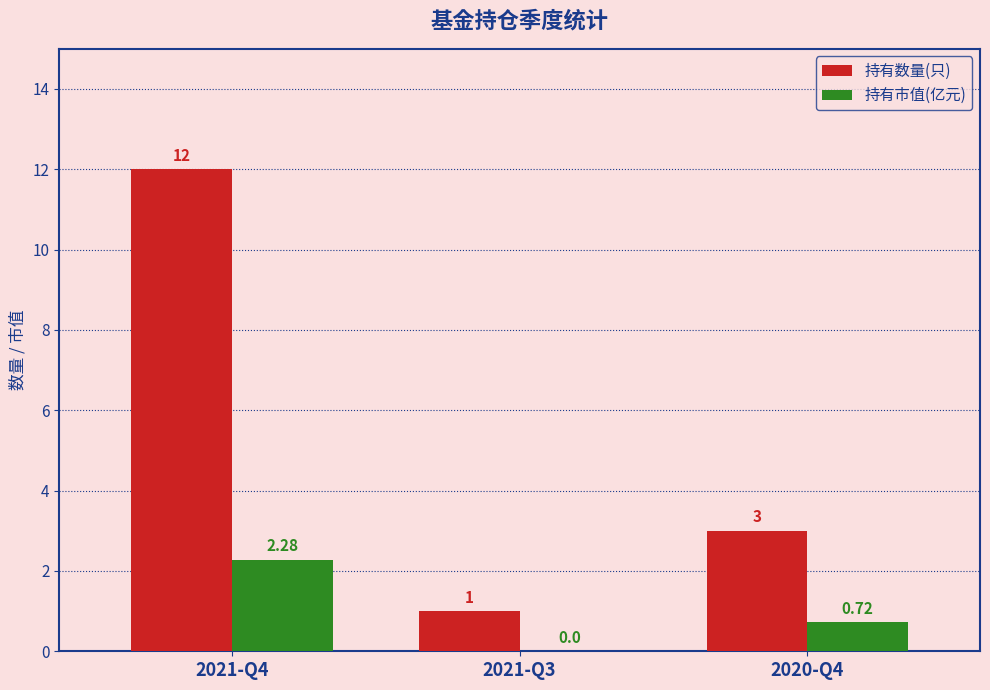

What is the sum of all 持有市值(亿元) values?

3.0